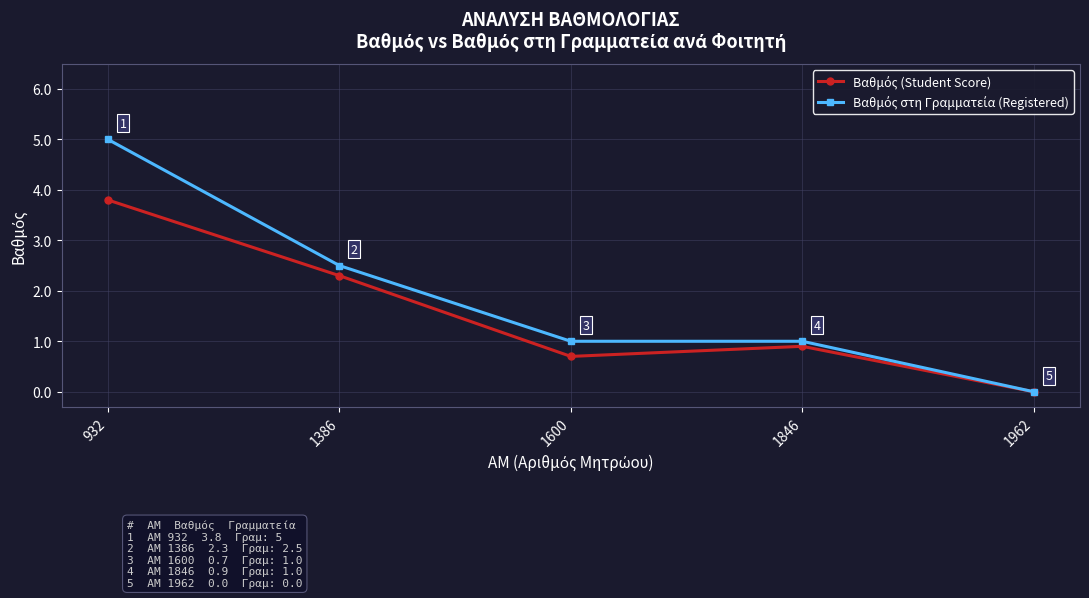

At which category is the sum across all series the highest?

932